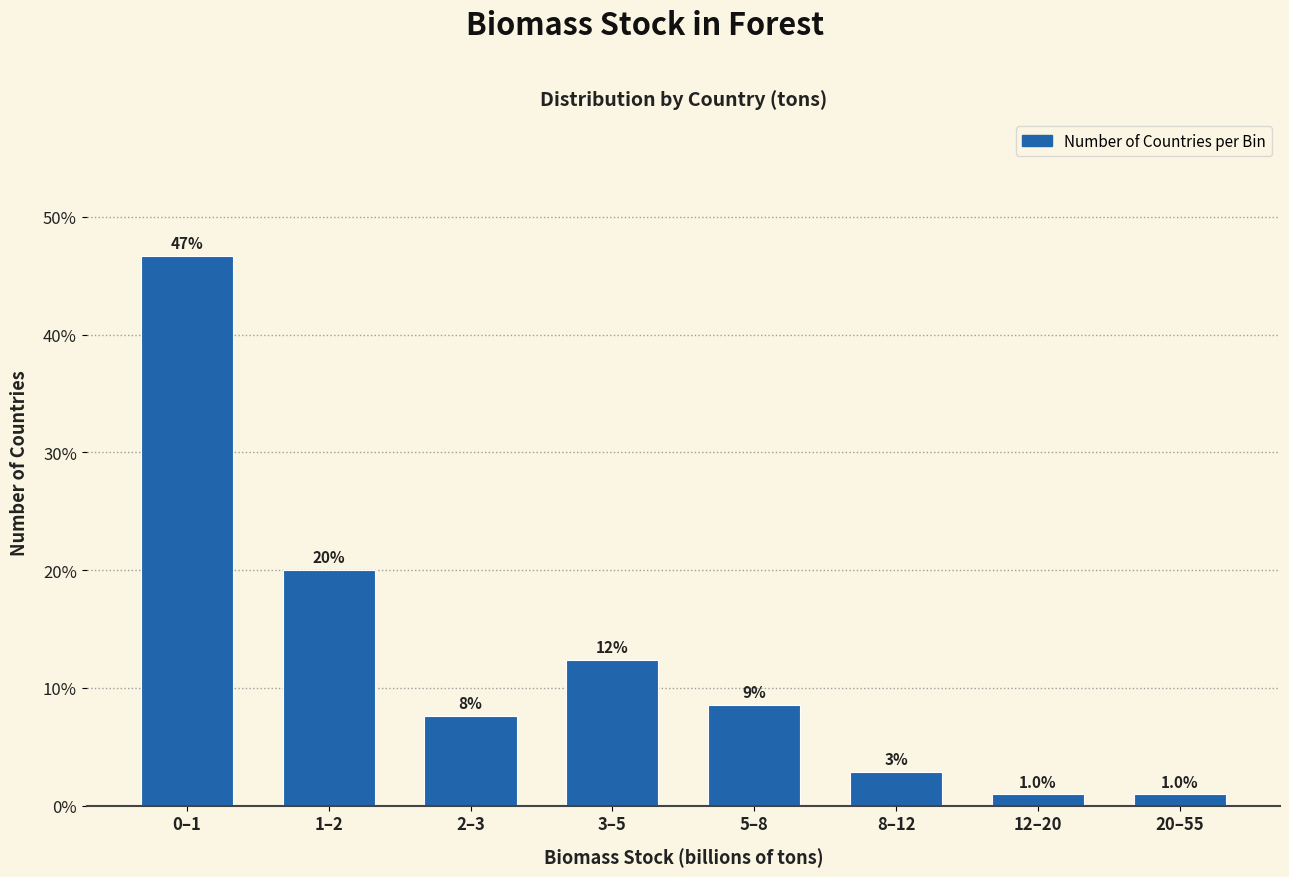

Are the bars horizontal?

No